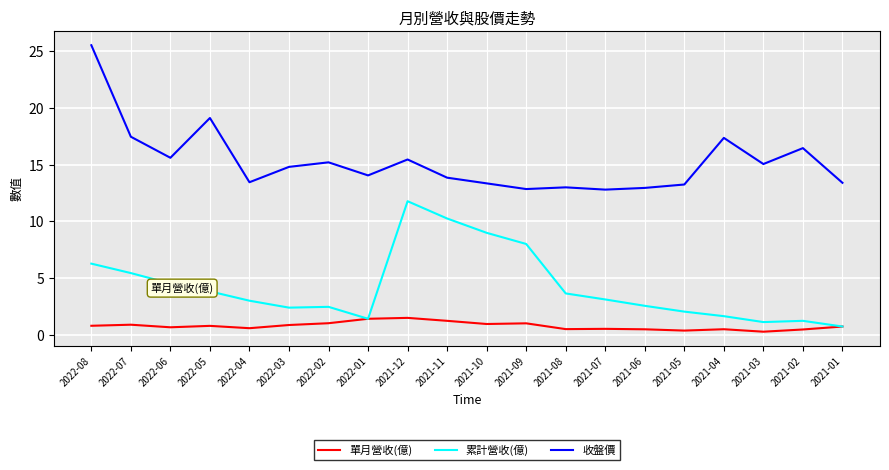

What is the smallest value displayed?

0.3